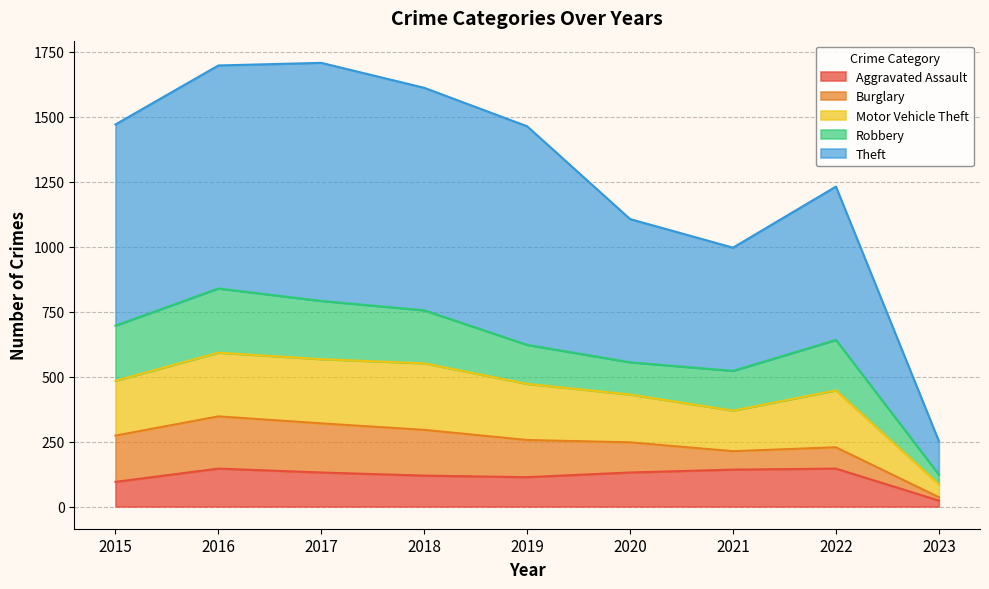

What is the total value across all series at 2019?

1463